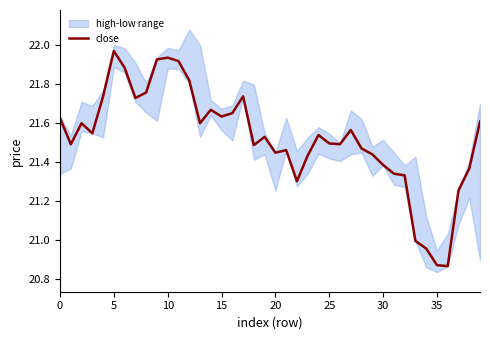

Read the value at 36.

20.9